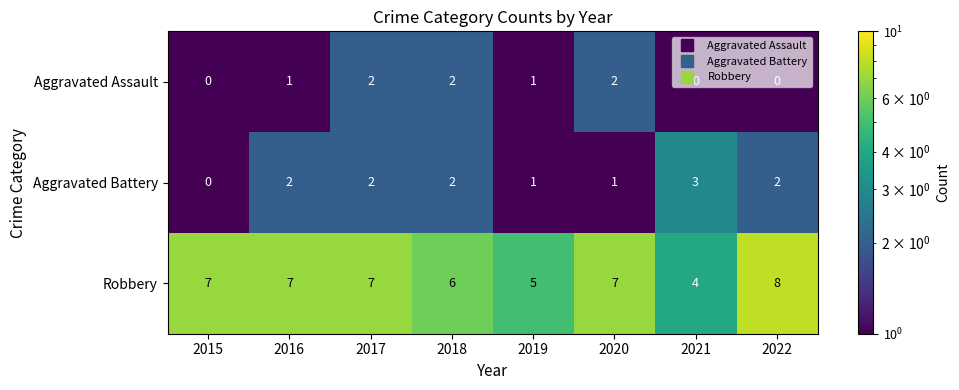

Read the Robbery value at 2016.

7